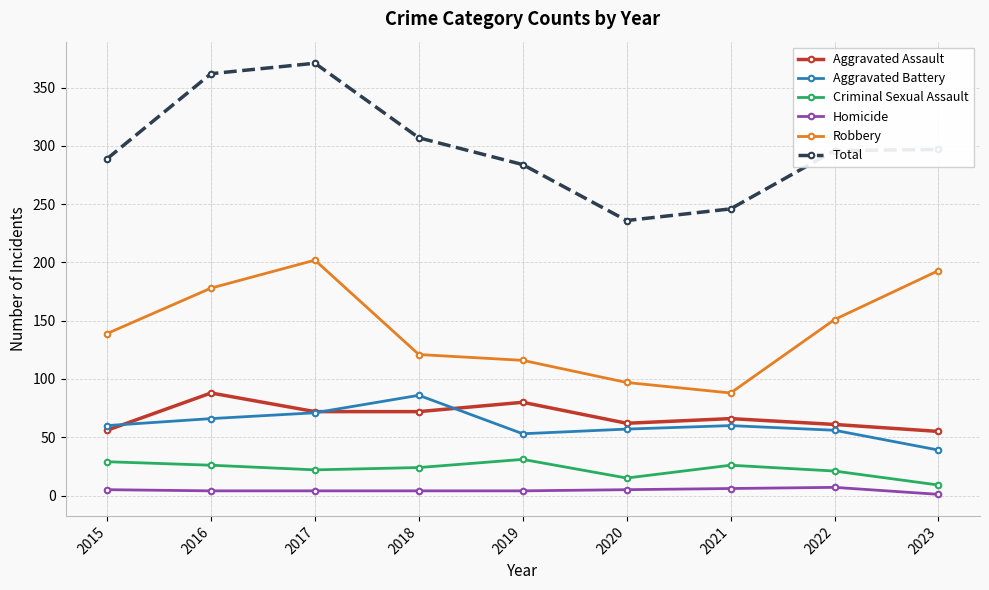

What is the difference between the Total values at 2016 and 2022?

66